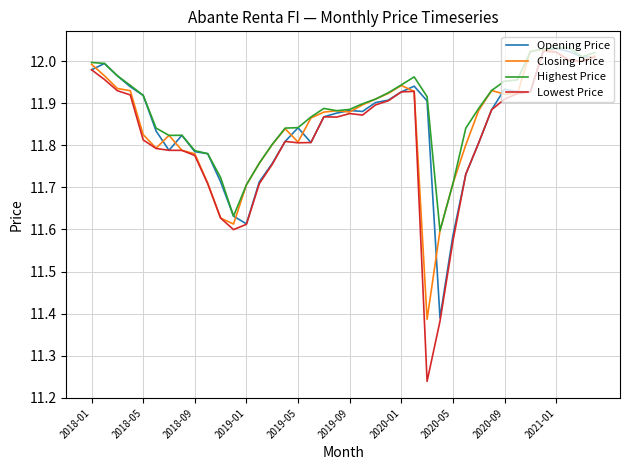

Which series has the largest range (max minus min)?

Lowest Price